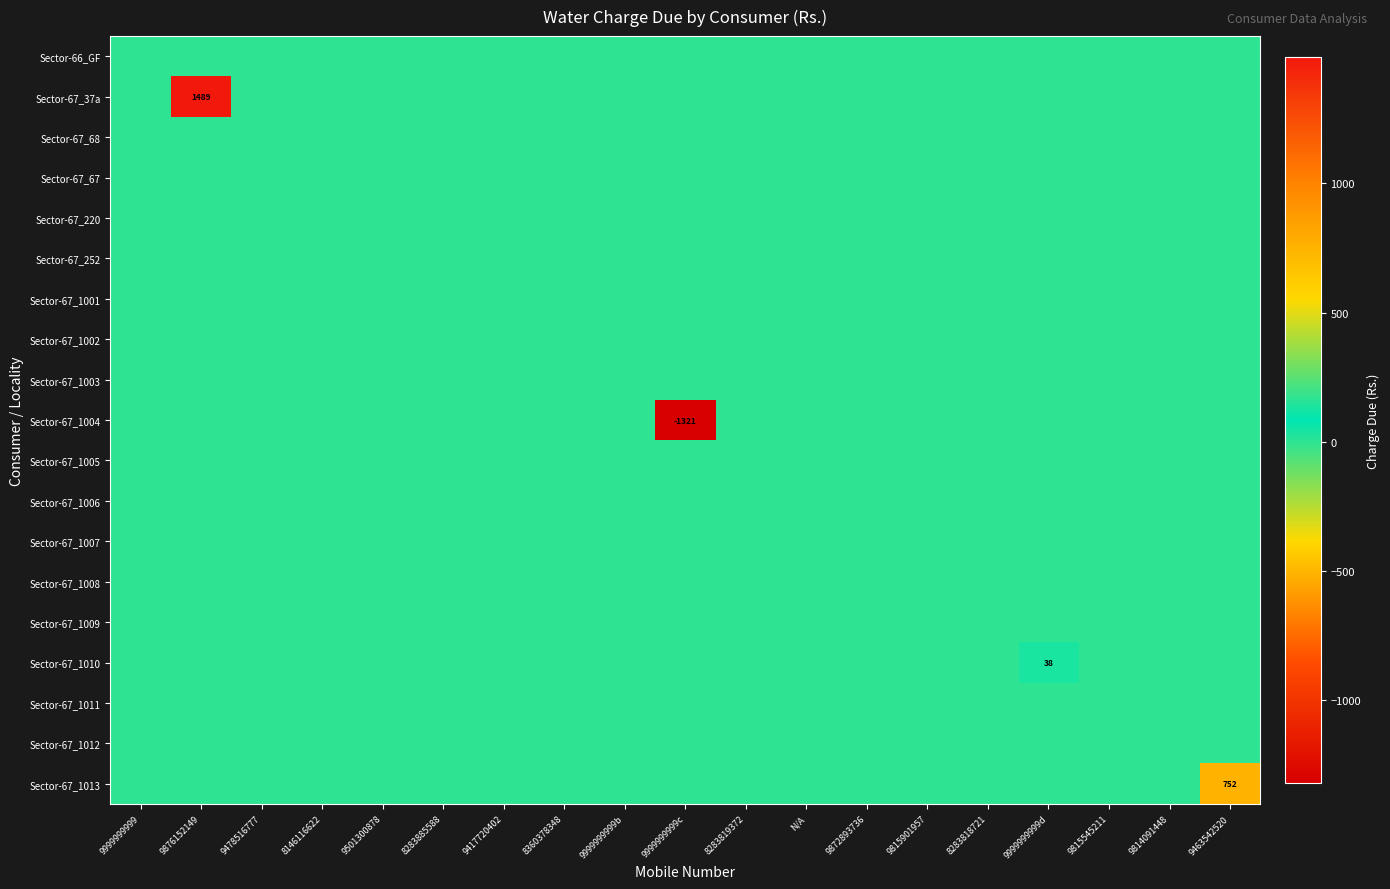

Between 9999999999b and 9872893736, which series saw the biggest shift?

Sector-66_GF